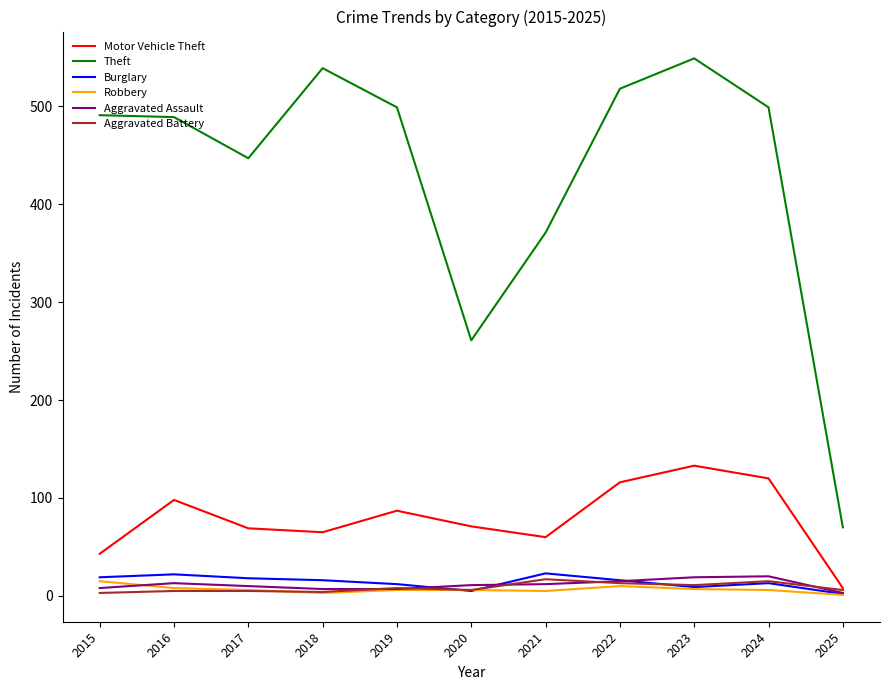

What is the highest value of the Burglary series?

23